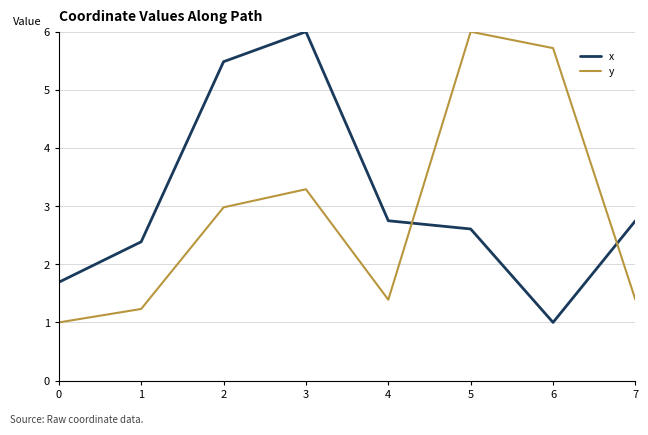

How many intersections are there between y and x?

2